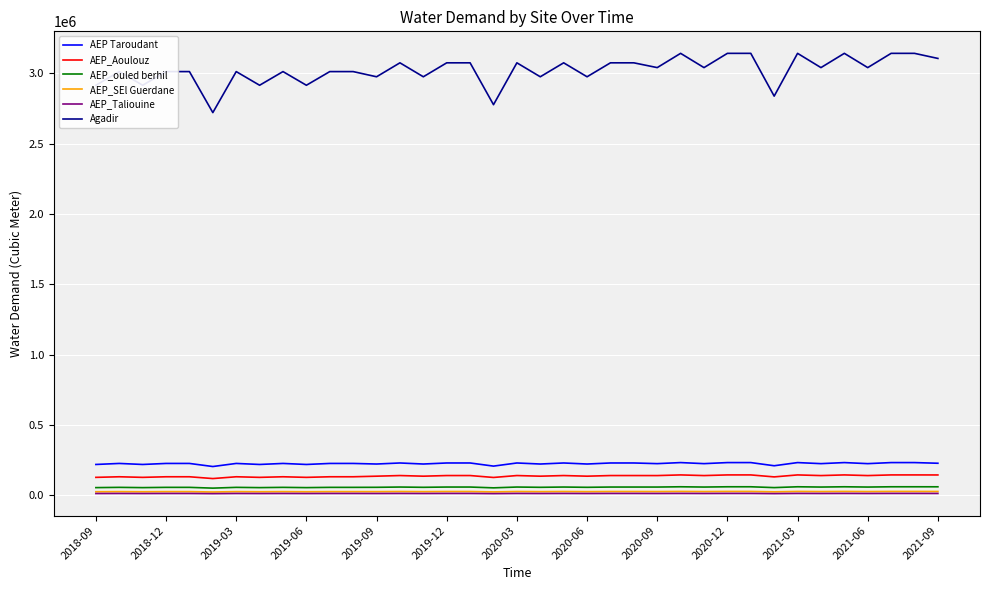

True or false: AEP_Taliouine and AEP Taroudant cross at least once.

False